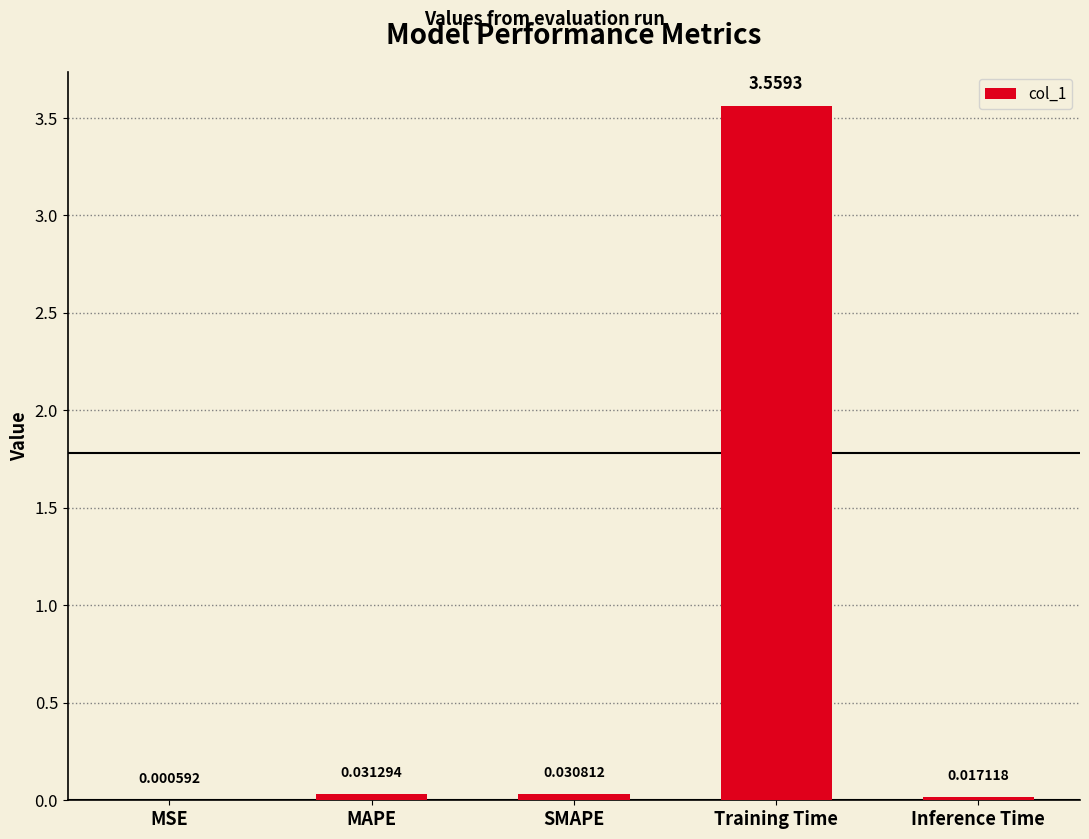

At which label is the value closest to 1?

MAPE